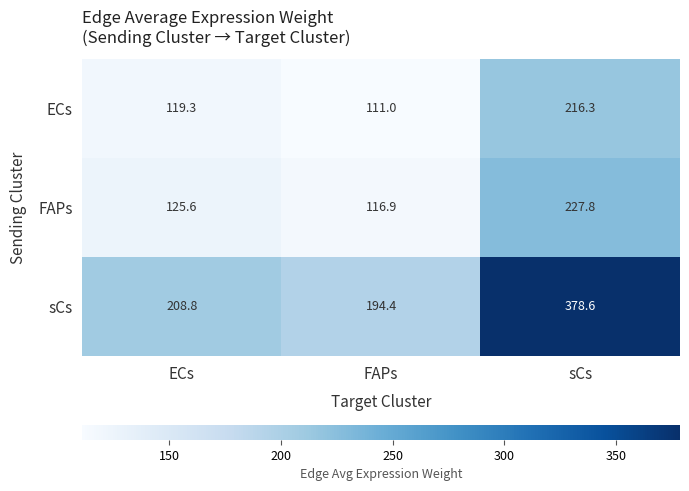

At which label does sCs reach its minimum?

FAPs